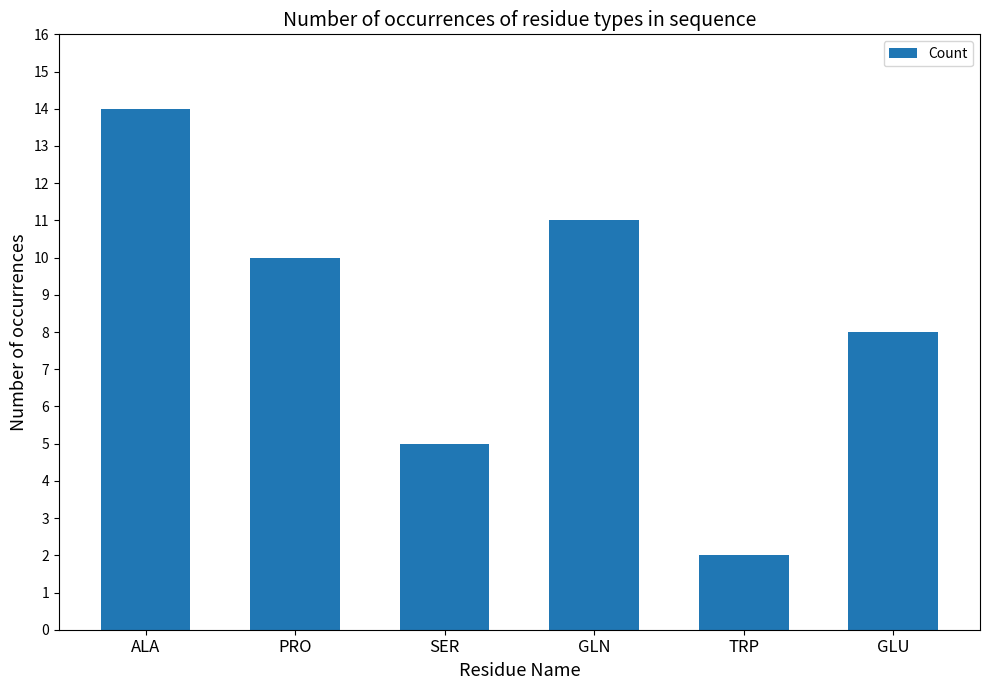

What is the sum of all values?

50